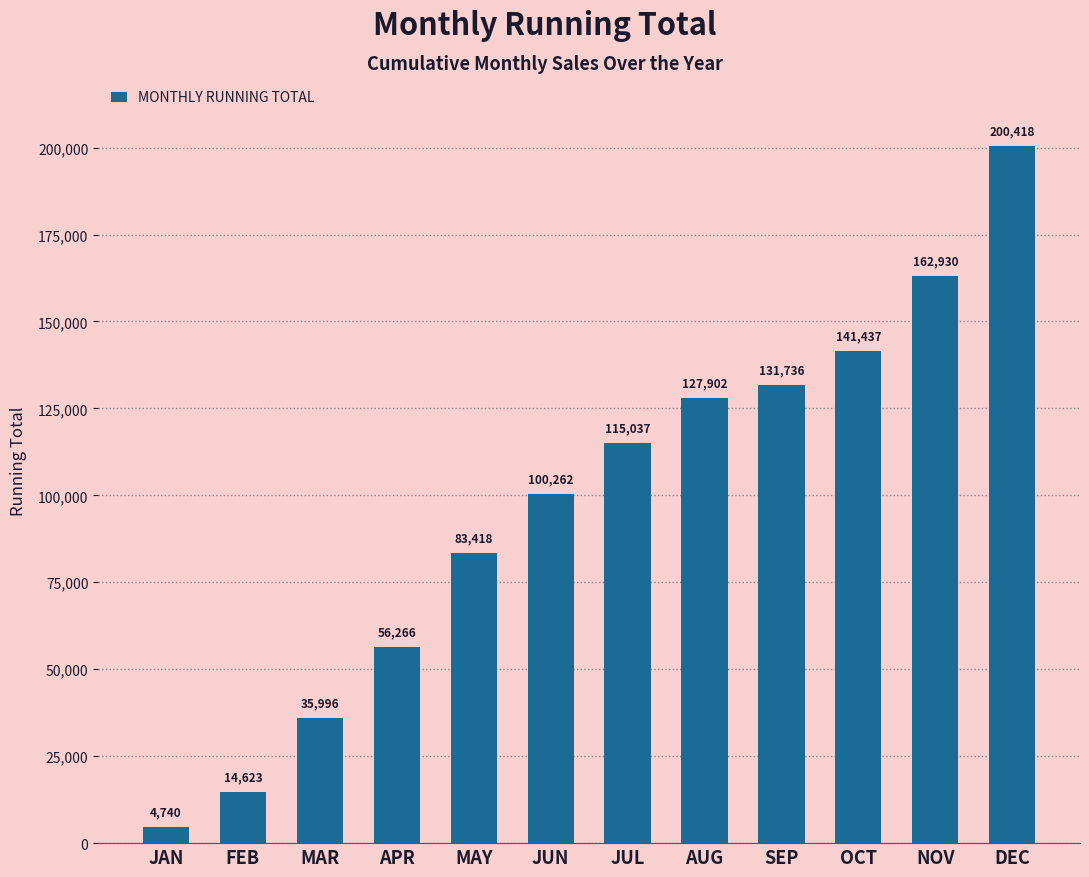

How many bars are there in total?

12